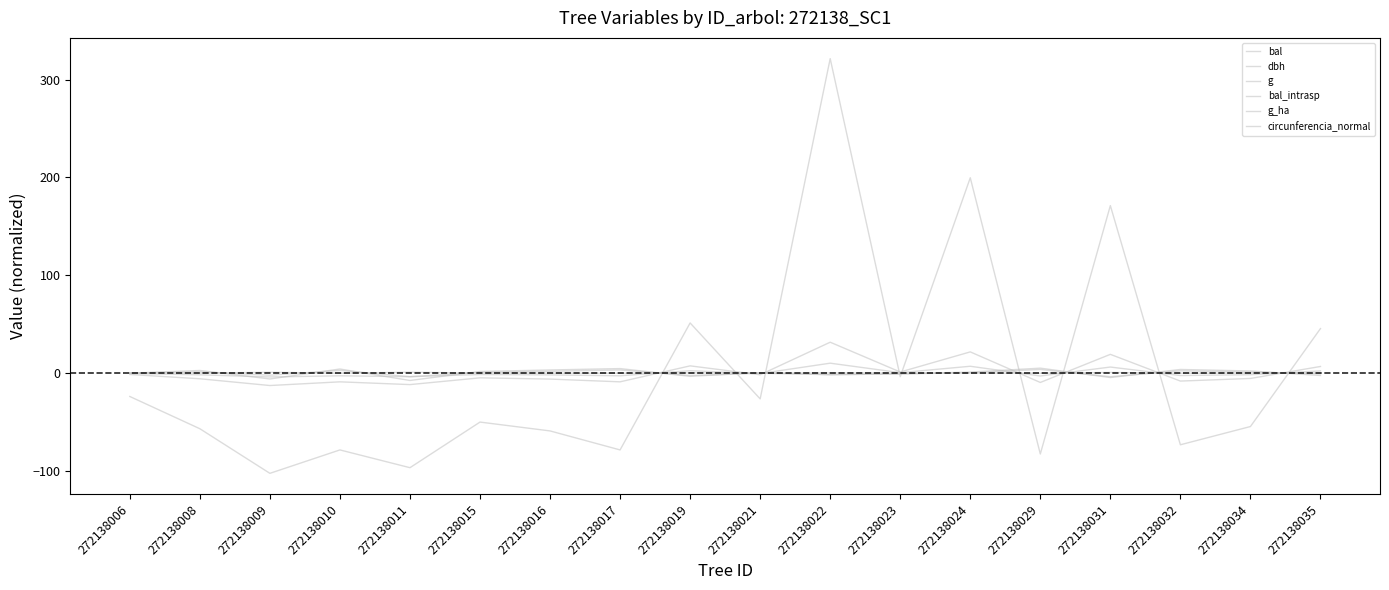

Which series has the largest total across all categories?

dbh